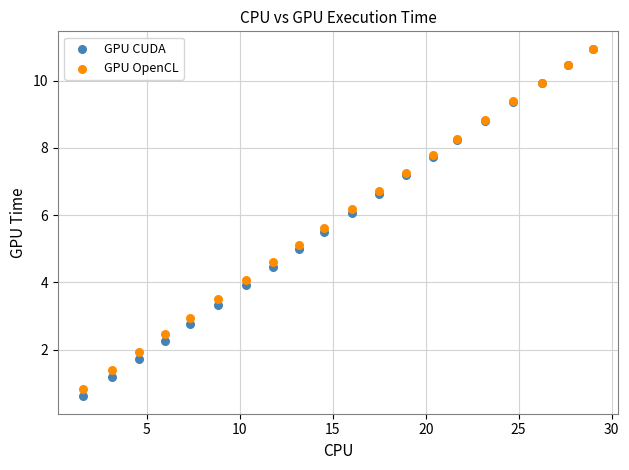

What are all the series names shown in the legend?

GPU CUDA, GPU OpenCL